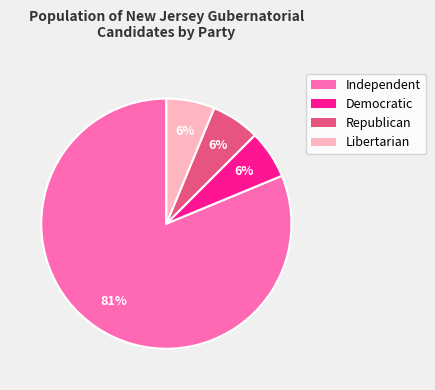

To the nearest percent, what is the average slice percentage?

25%